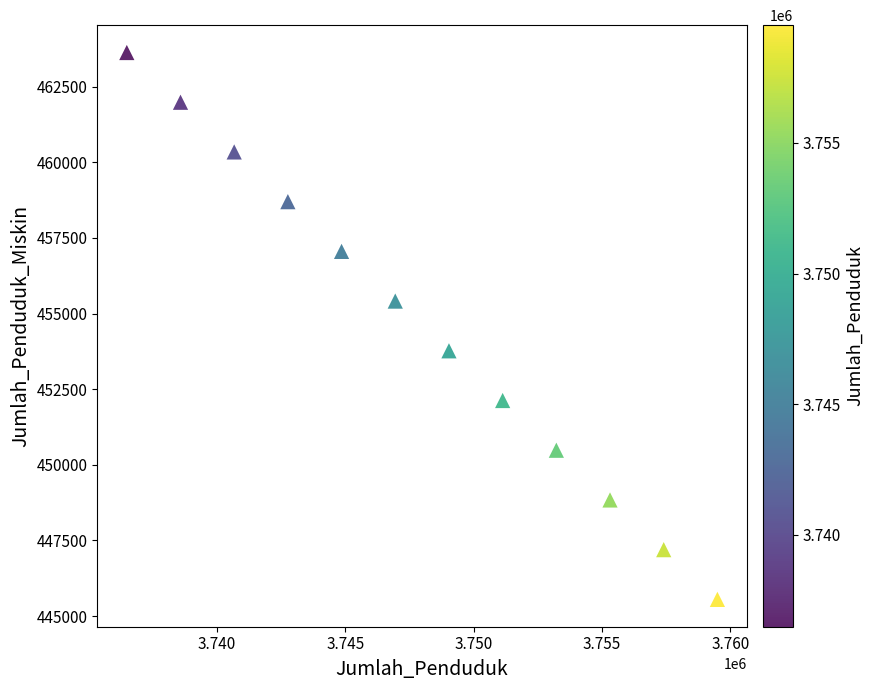

What is the average Y value?

454590